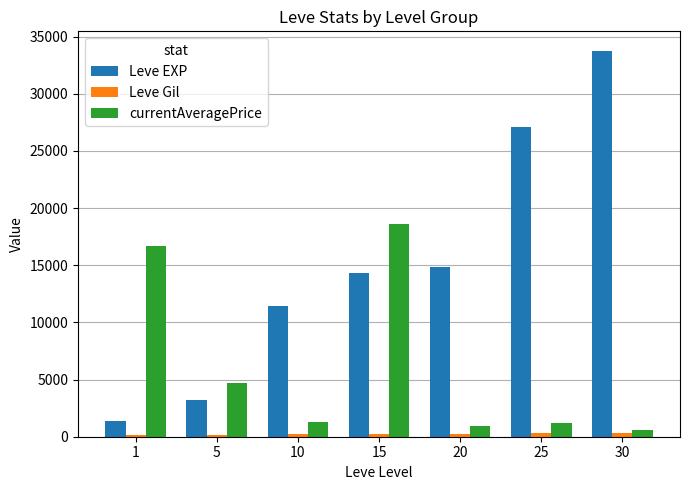

How many data points does each series have?

7